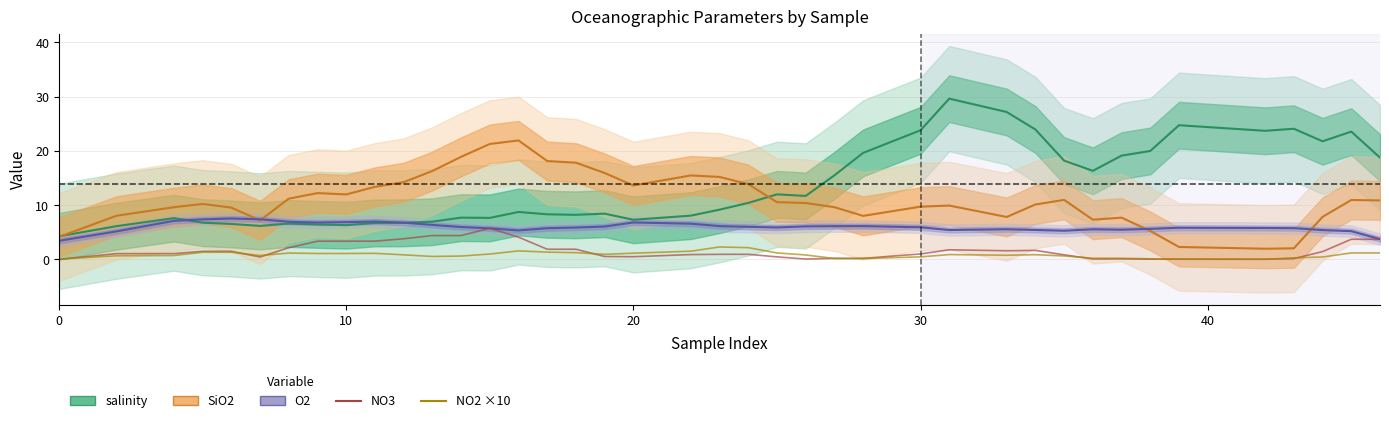

Is the value of NO3 at 9 greater than the value of NO2 ×10 at 23?

Yes